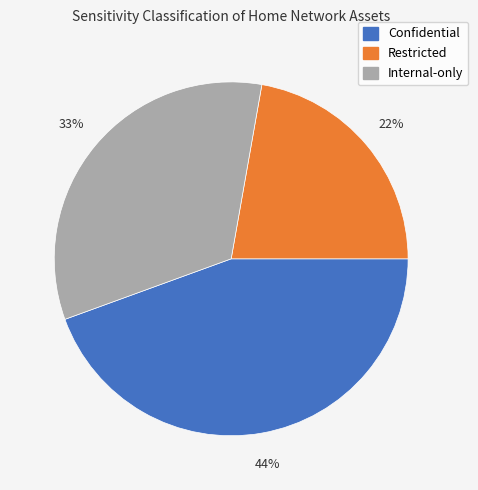

To the nearest percent, what is the average slice percentage?

33%